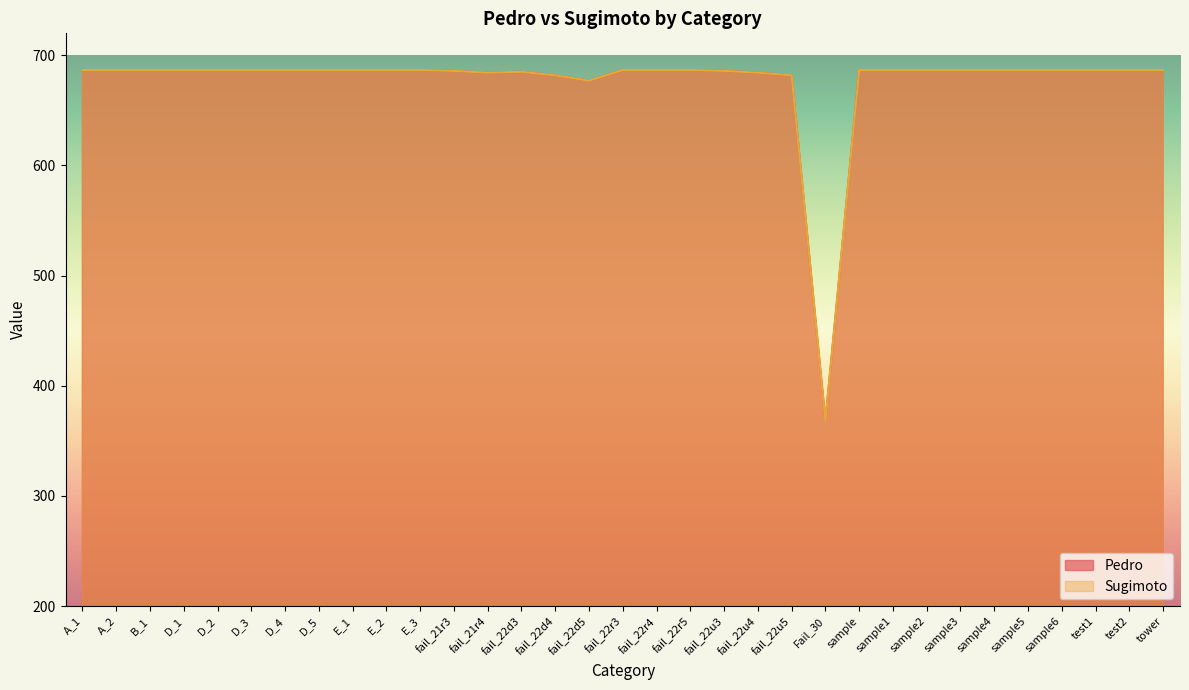

Rank the series by their maximum value, from highest to lowest.

Pedro, Sugimoto